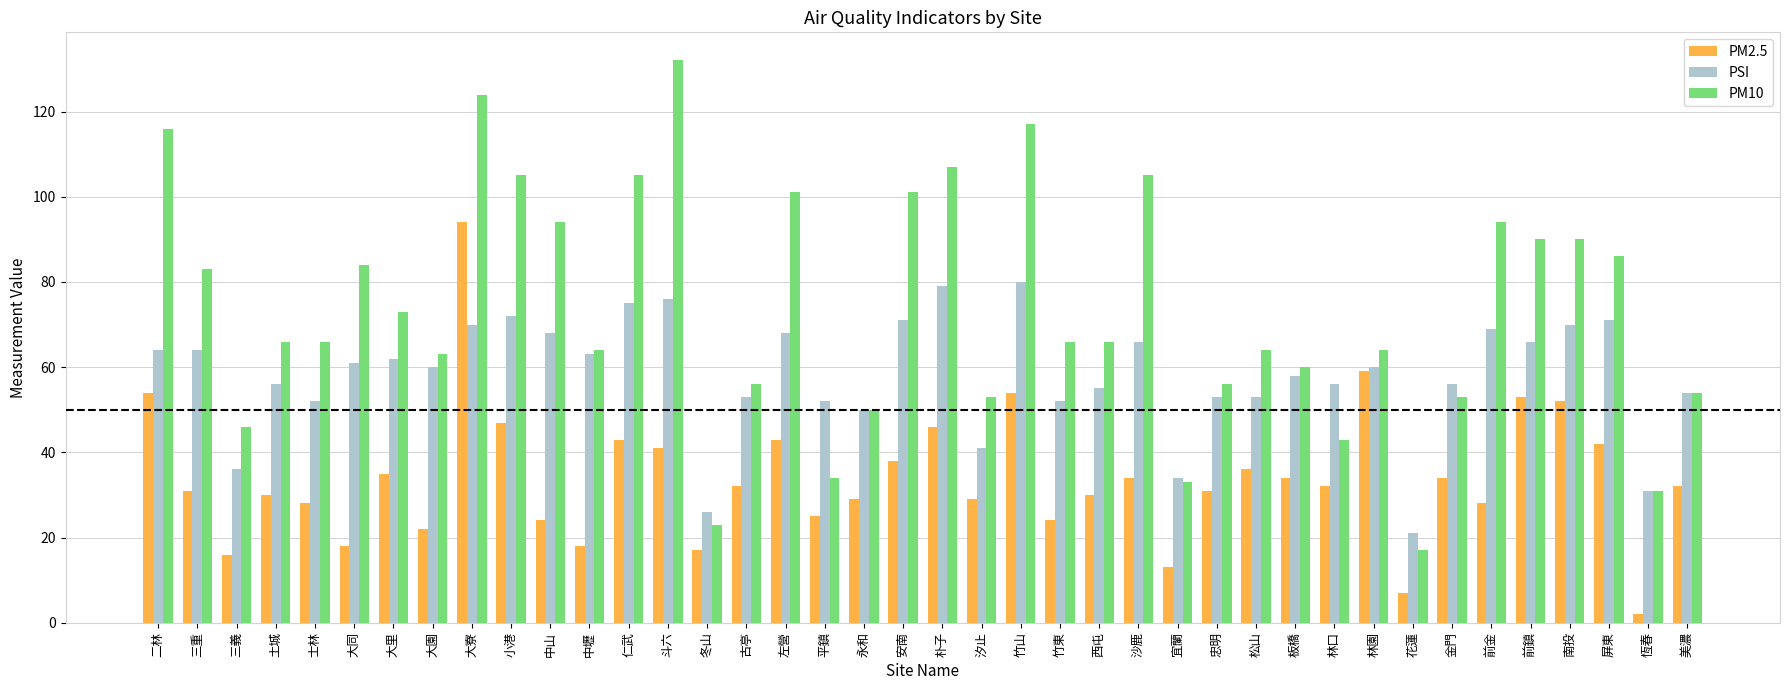

At how many categories does at least one series exceed 125?

1